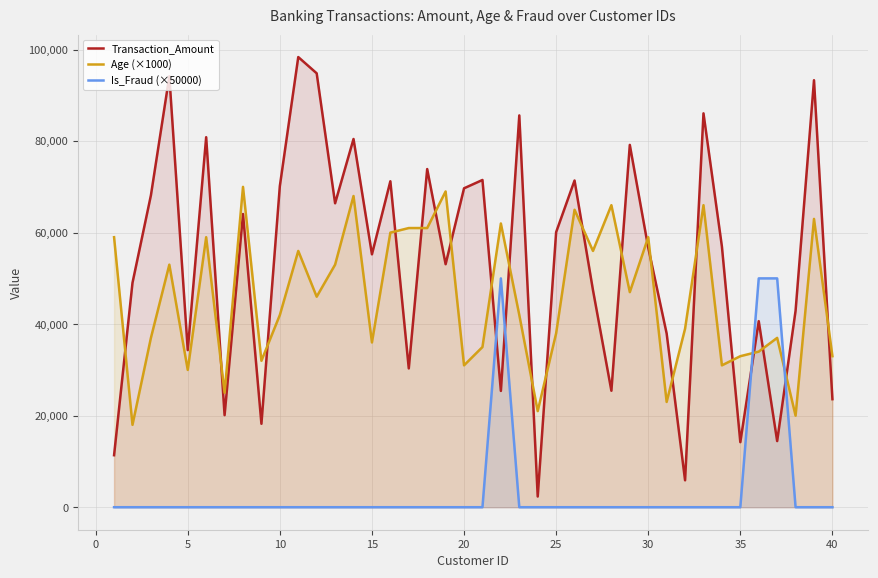

The value of Transaction_Amount at 25 is 111143.0. True or false?

False